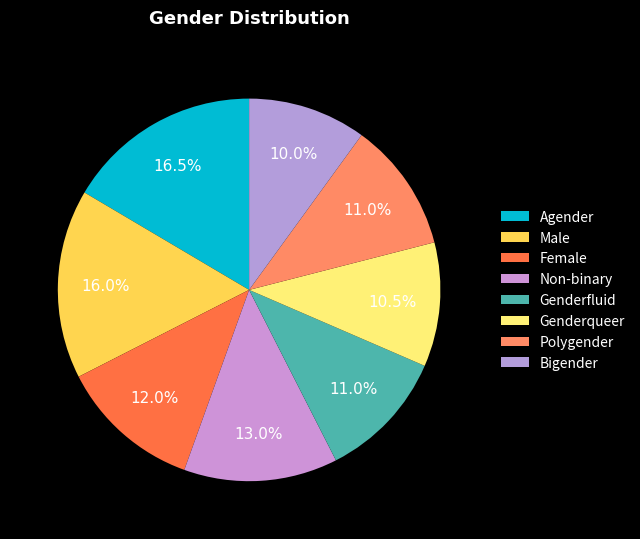

Do Genderqueer and Genderfluid together represent more than half of the pie?

No